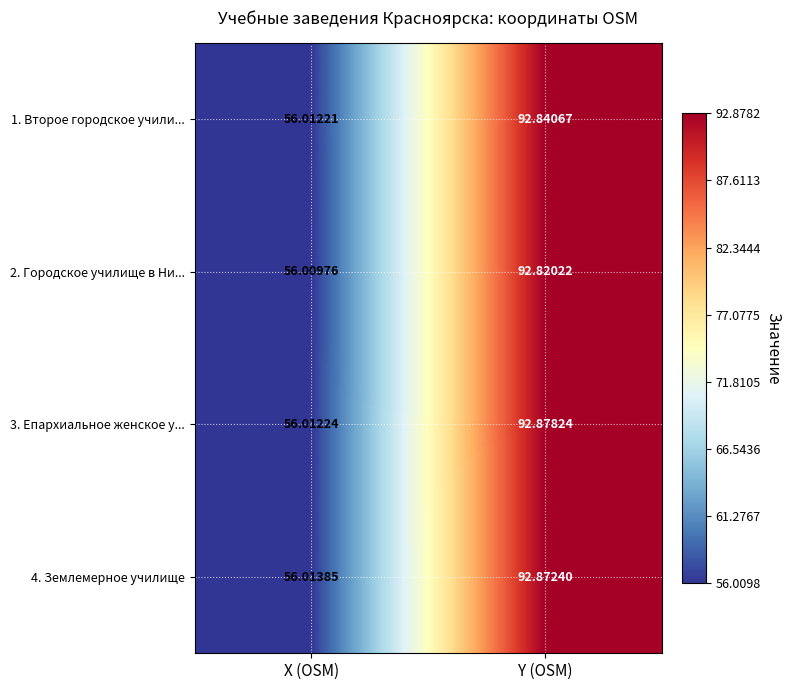

At which label does 3. Епархиальное женское у... reach its peak?

Y (OSM)